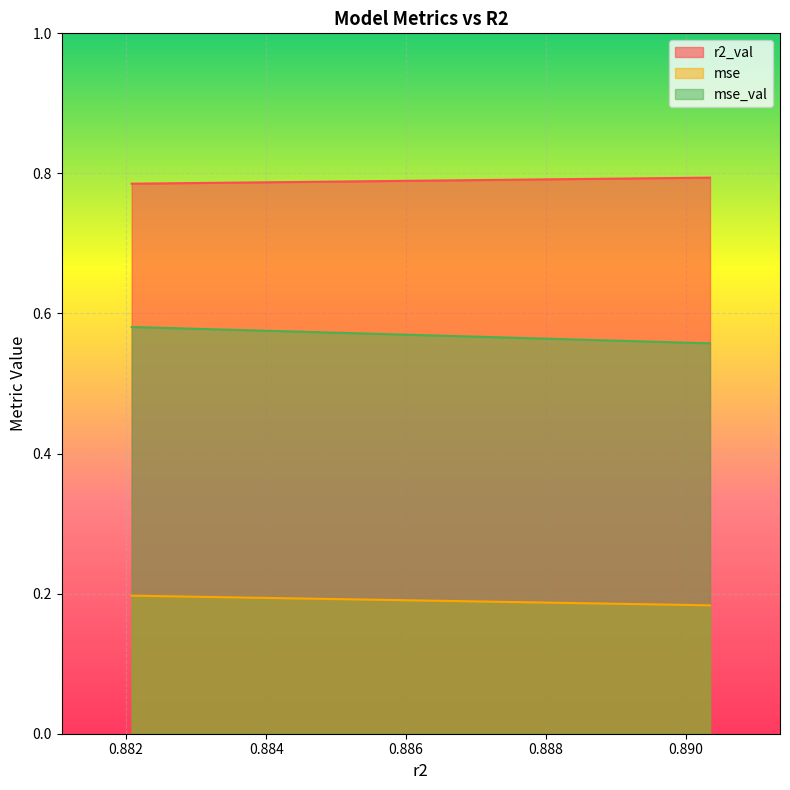

The mse_val series shows 0.6 at model_1_6_1. True or false?

True